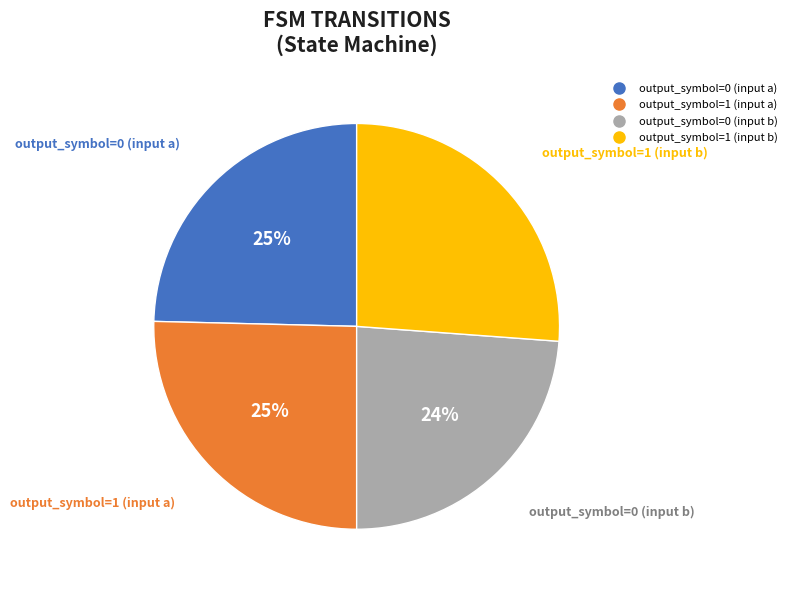

Does output_symbol=0 (input b) account for over 50% of the chart?

No